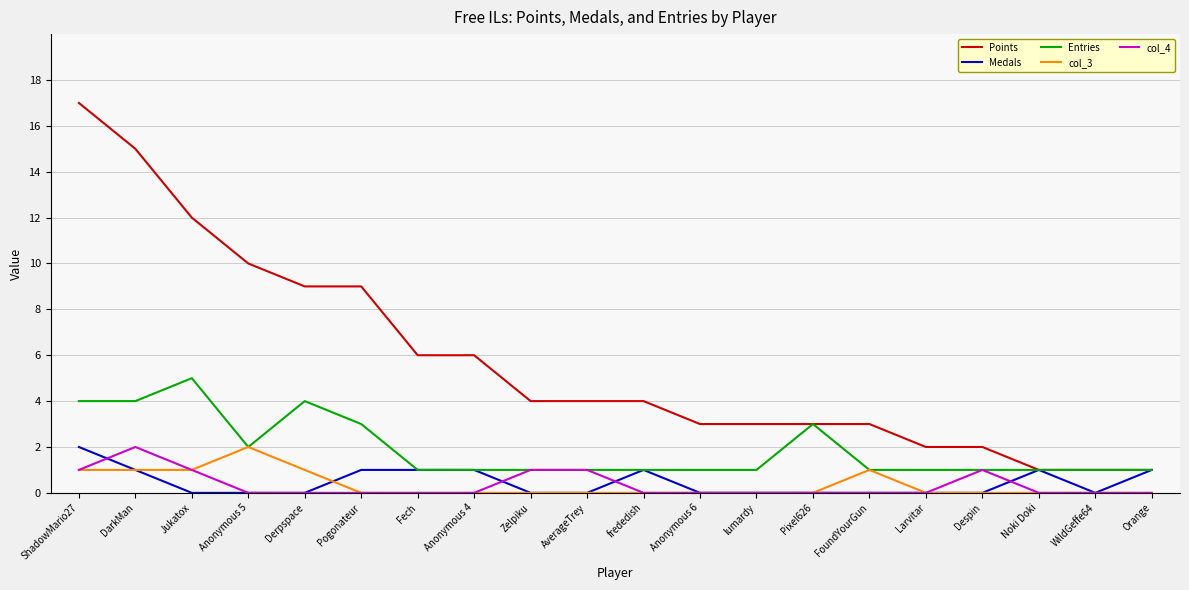

Which series has the largest total across all categories?

Points